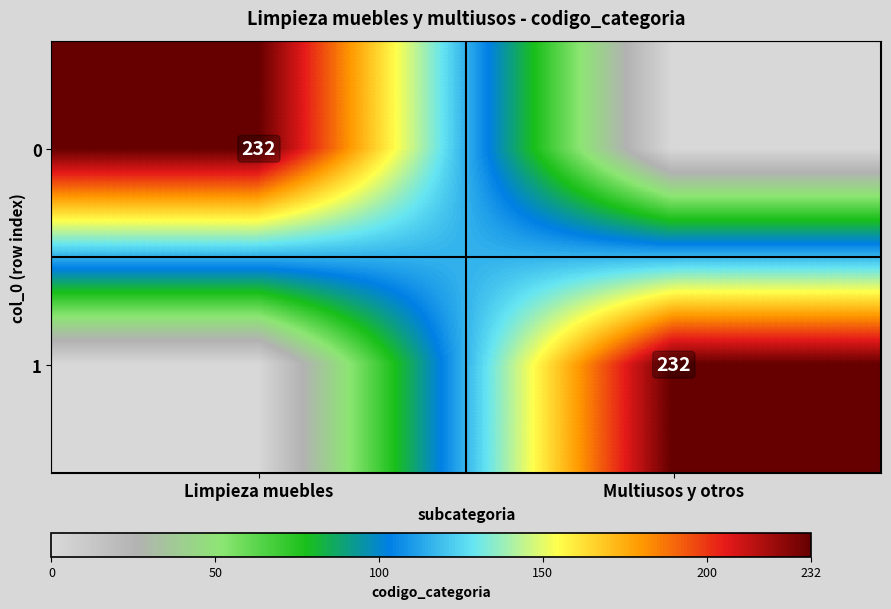

Is it true that 1 equals 232 at Multiusos y otros?

True